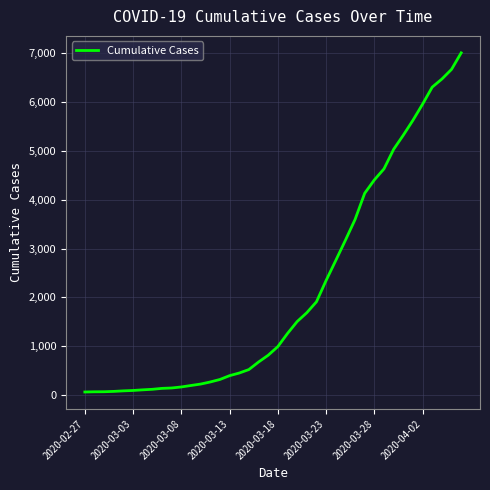

What is the greatest value displayed?

7004